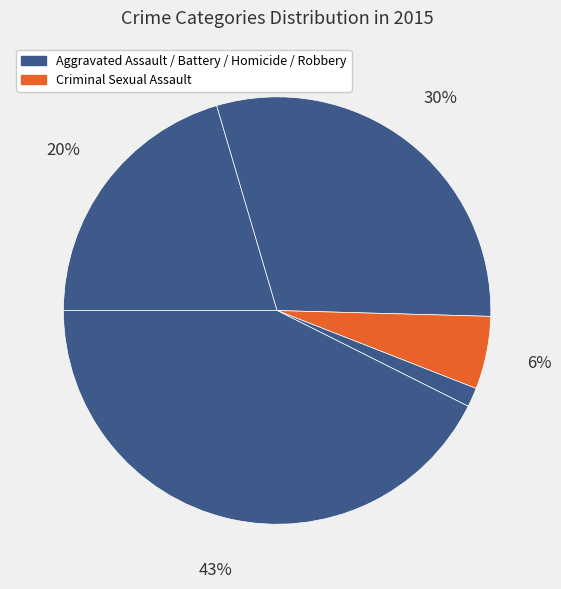

To the nearest percent, what is the difference between the largest and smallest slice percentages?

41%